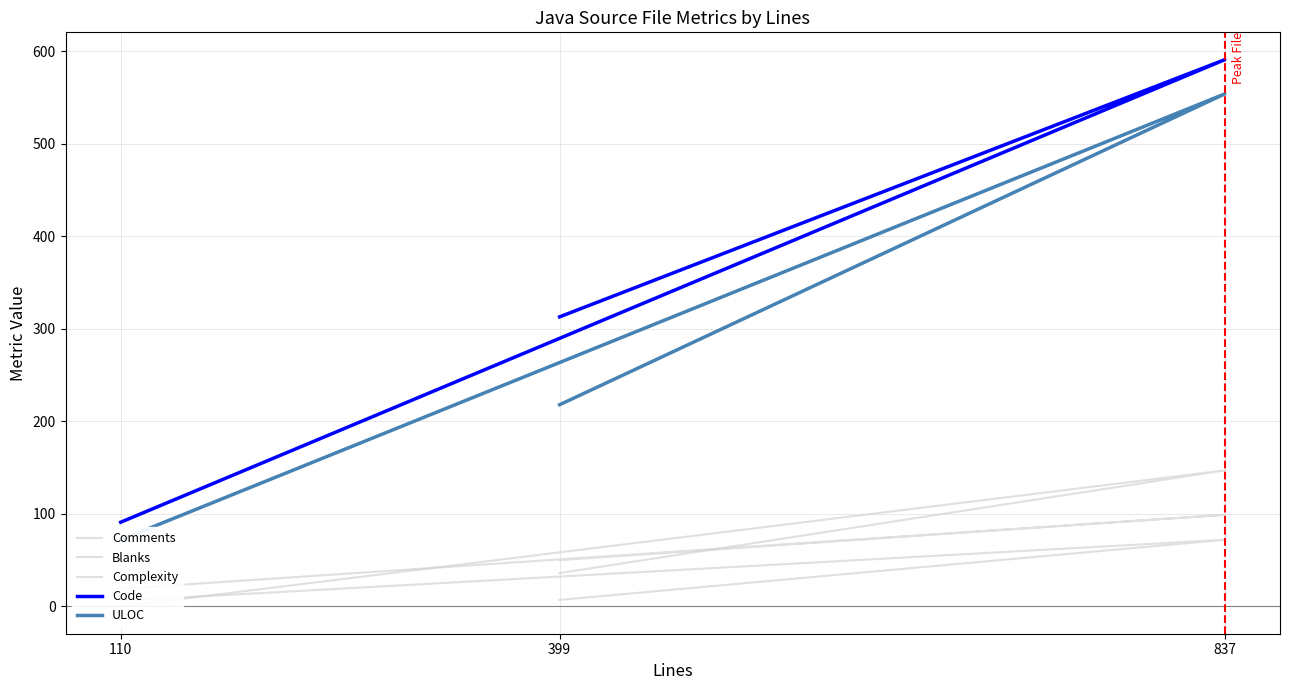

At which label does ULOC first exceed 218?

837